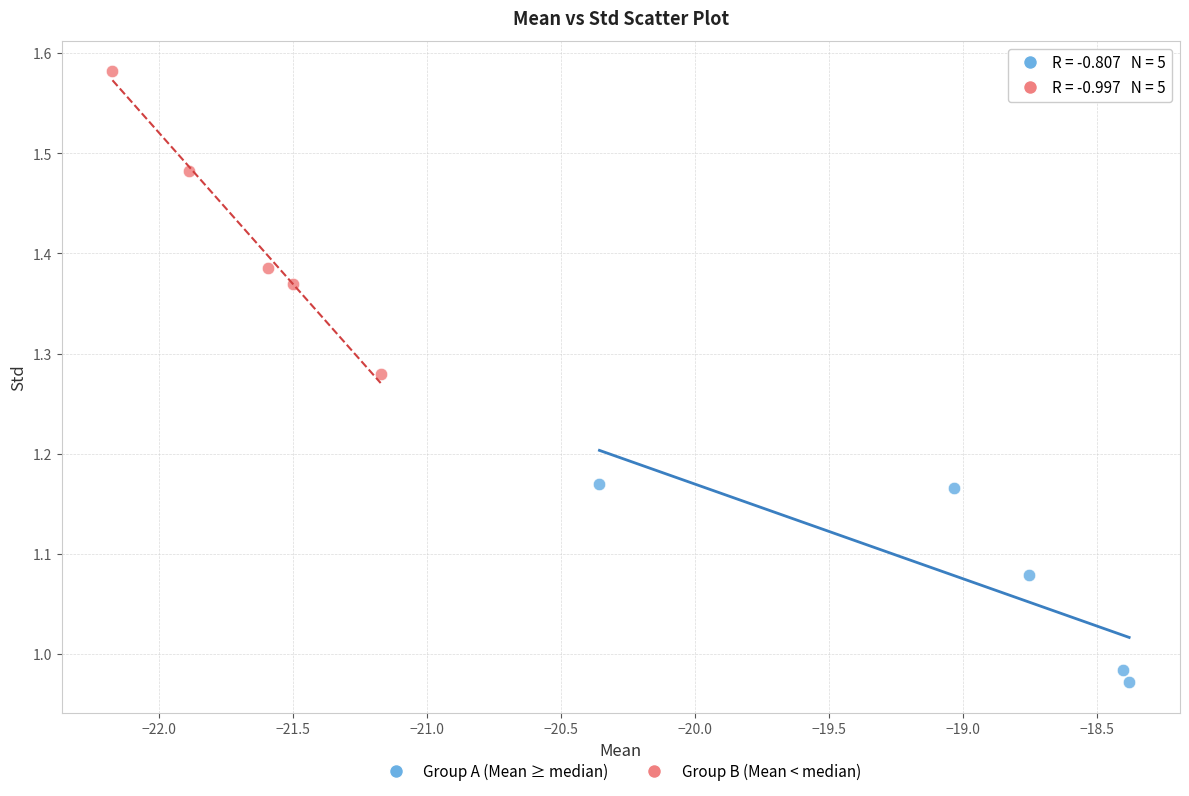

Which series contains the highest Y value?

Group B (Mean < median)